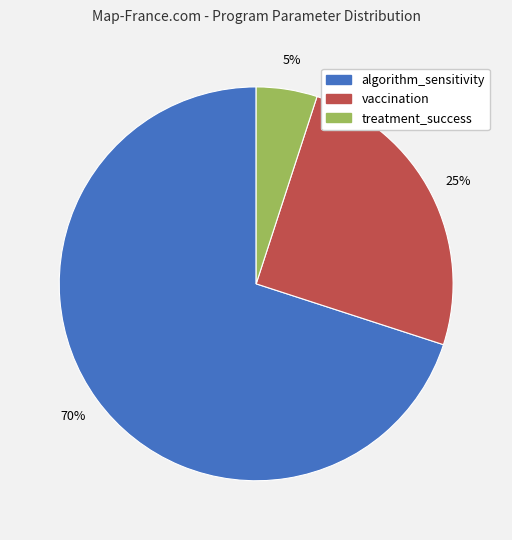

How many slices are in this pie chart?

3